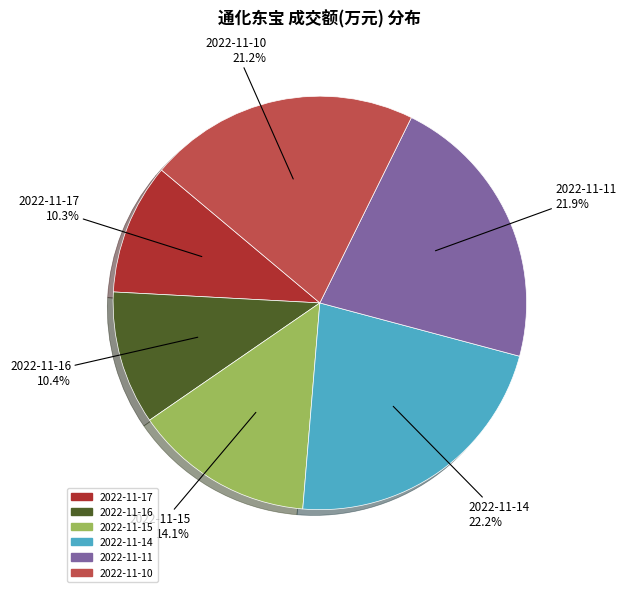

Is it true that 2022-11-17 is 23% of the pie?

False